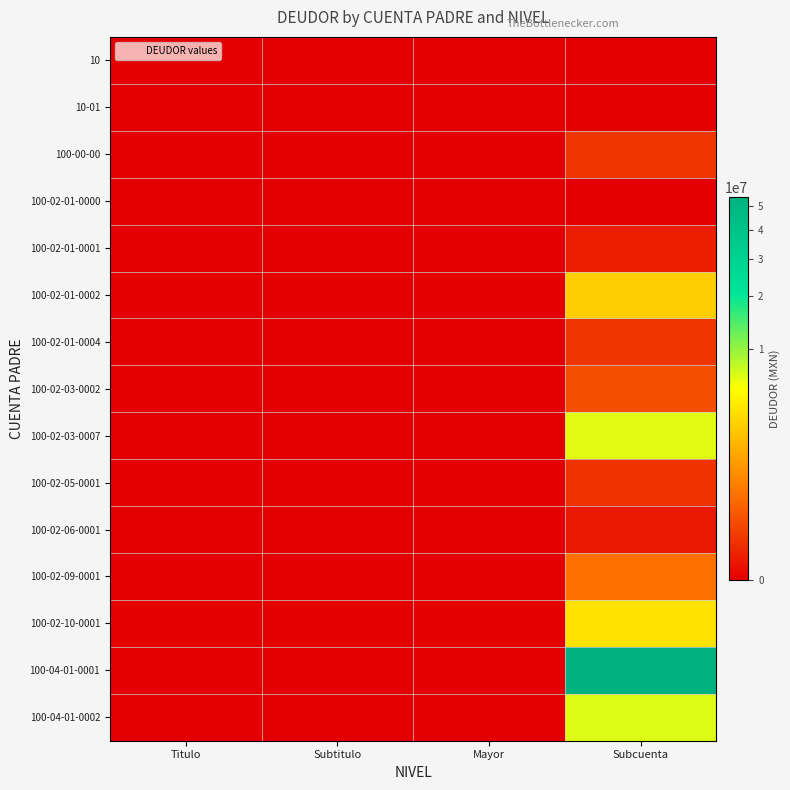

Reading left to right, what are all the values shown in this chart?

10: Titulo=0.0	Subtitulo=0.0	Mayor=0.0	Subcuenta=0.0
10-01: Titulo=0.0	Subtitulo=0.0	Mayor=0.0	Subcuenta=0.0
100-00-00: Titulo=0.0	Subtitulo=0.0	Mayor=0.0	Subcuenta=30000.0
100-02-01-0000: Titulo=0.0	Subtitulo=0.0	Mayor=0.0	Subcuenta=0.0
100-02-01-0001: Titulo=0.0	Subtitulo=0.0	Mayor=0.0	Subcuenta=4478.0
100-02-01-0002: Titulo=0.0	Subtitulo=0.0	Mayor=0.0	Subcuenta=2613174.6
100-02-01-0004: Titulo=0.0	Subtitulo=0.0	Mayor=0.0	Subcuenta=32570.3
100-02-03-0002: Titulo=0.0	Subtitulo=0.0	Mayor=0.0	Subcuenta=106856.6
100-02-03-0007: Titulo=0.0	Subtitulo=0.0	Mayor=0.0	Subcuenta=6429298.5
100-02-05-0001: Titulo=0.0	Subtitulo=0.0	Mayor=0.0	Subcuenta=23893.4
100-02-06-0001: Titulo=0.0	Subtitulo=0.0	Mayor=0.0	Subcuenta=2424.7
100-02-09-0001: Titulo=0.0	Subtitulo=0.0	Mayor=0.0	Subcuenta=364323.7
100-02-10-0001: Titulo=0.0	Subtitulo=0.0	Mayor=0.0	Subcuenta=3644556.9
100-04-01-0001: Titulo=0.0	Subtitulo=0.0	Mayor=0.0	Subcuenta=53932221.4
100-04-01-0002: Titulo=0.0	Subtitulo=0.0	Mayor=0.0	Subcuenta=6572098.7